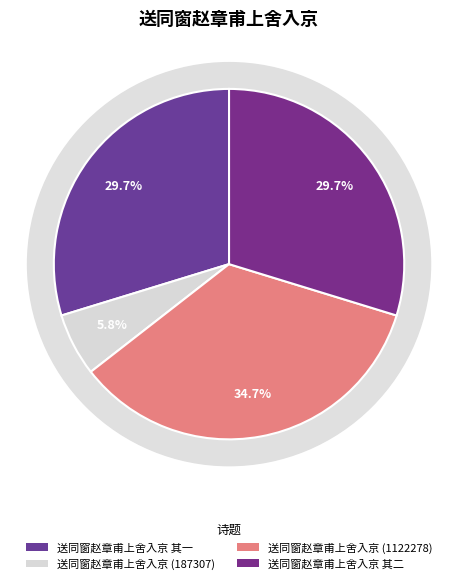

How much of the chart is everything except 送同窗赵章甫上舍入京 其二?

70.3%